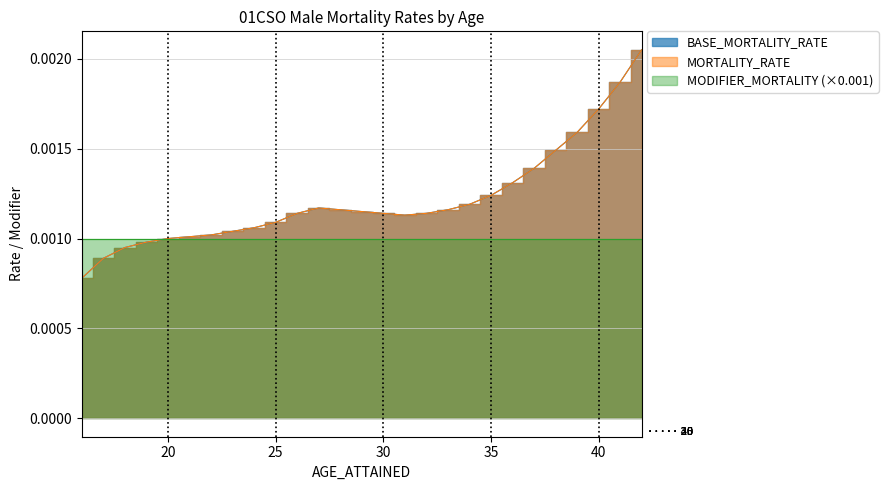

At which category is the sum across all series the highest?

42